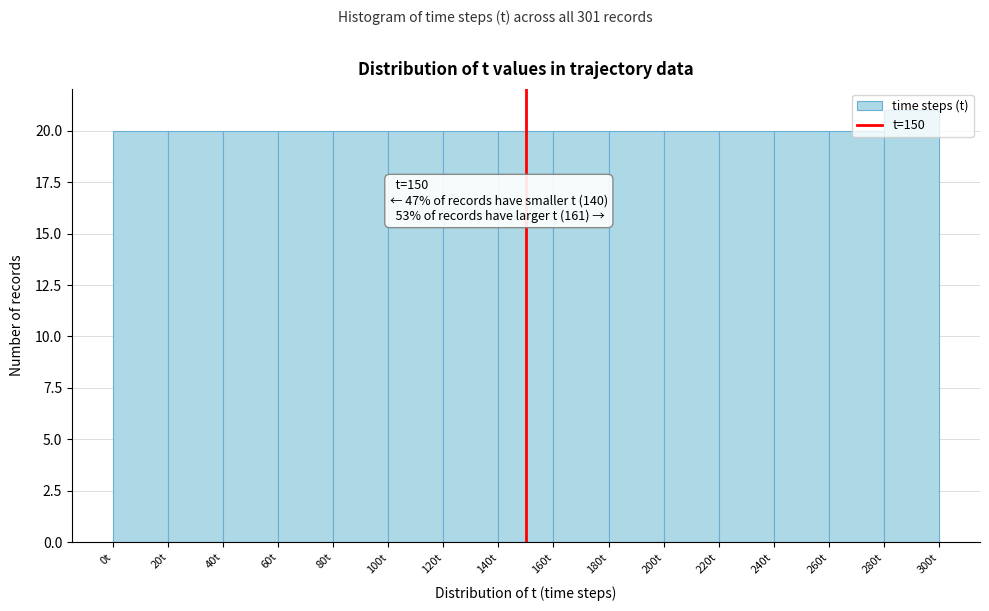

Over which range of the x-axis is the bar tallest?

280 to 300